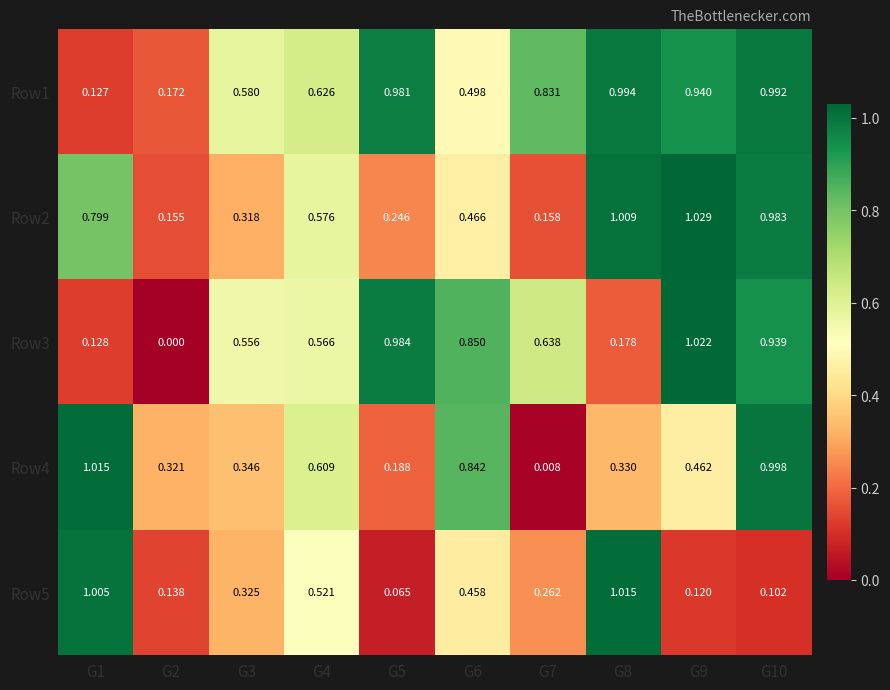

Rank the series at G10 from highest to lowest value.

Row4, Row1, Row2, Row3, Row5